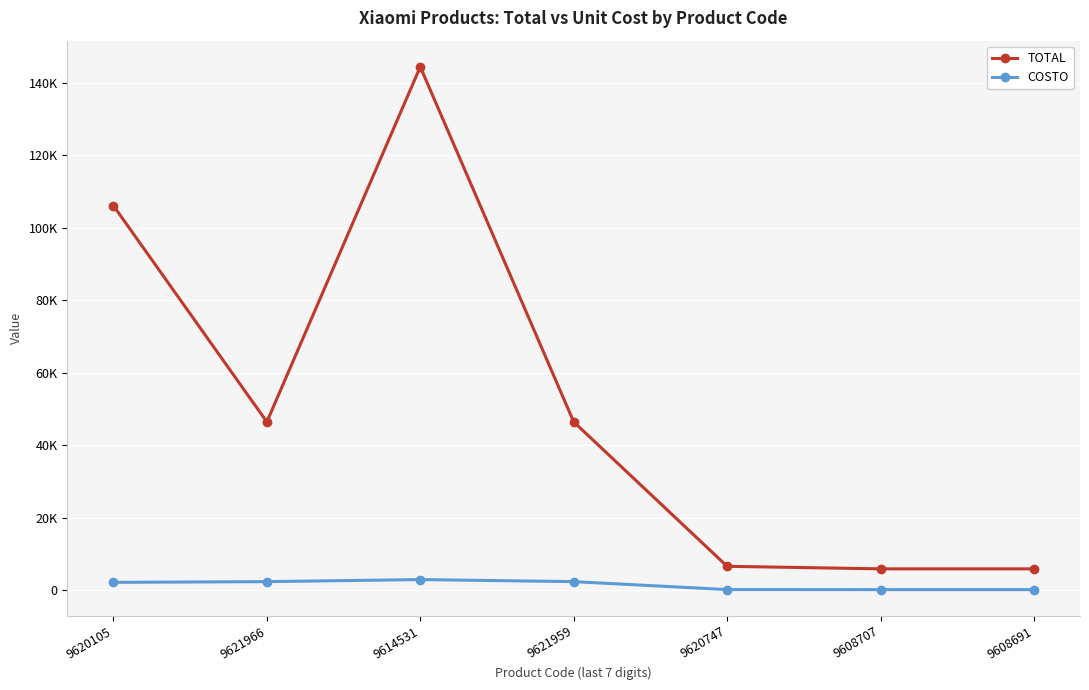

What are all the series names shown in the legend?

TOTAL, COSTO